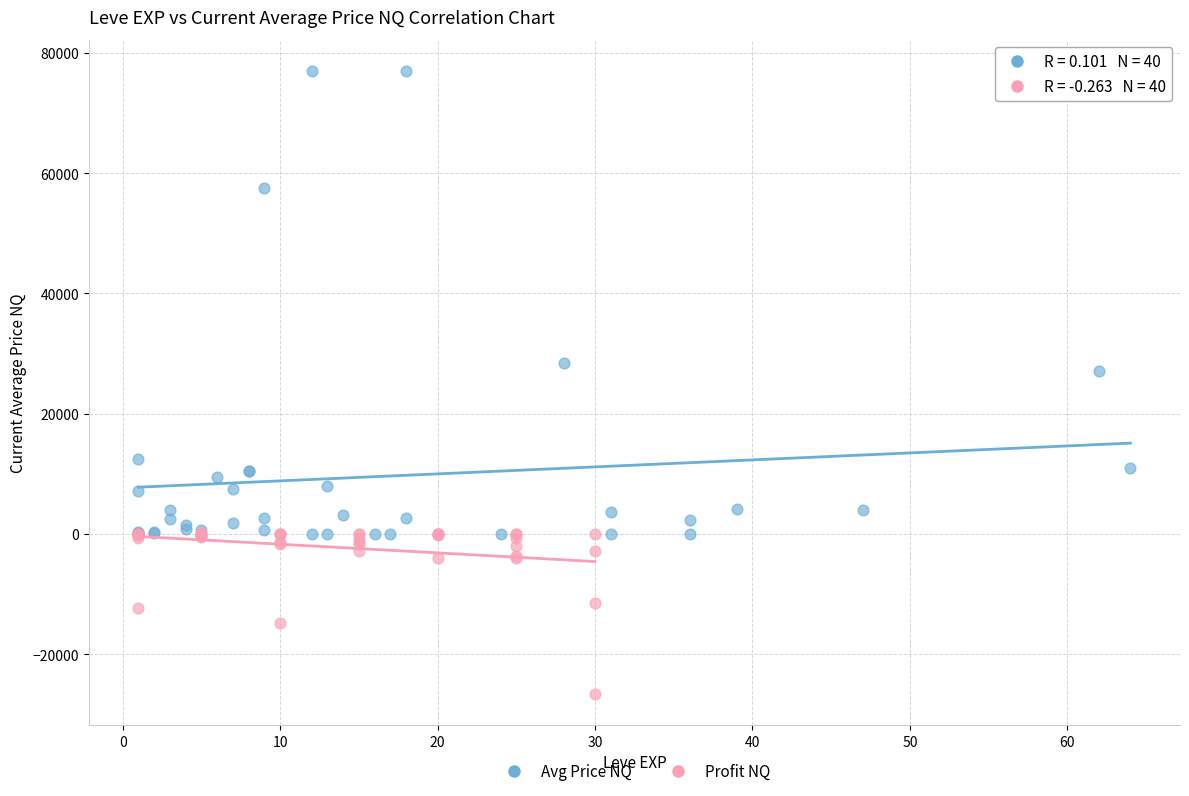

Which series reaches the minimum Y coordinate?

Profit NQ